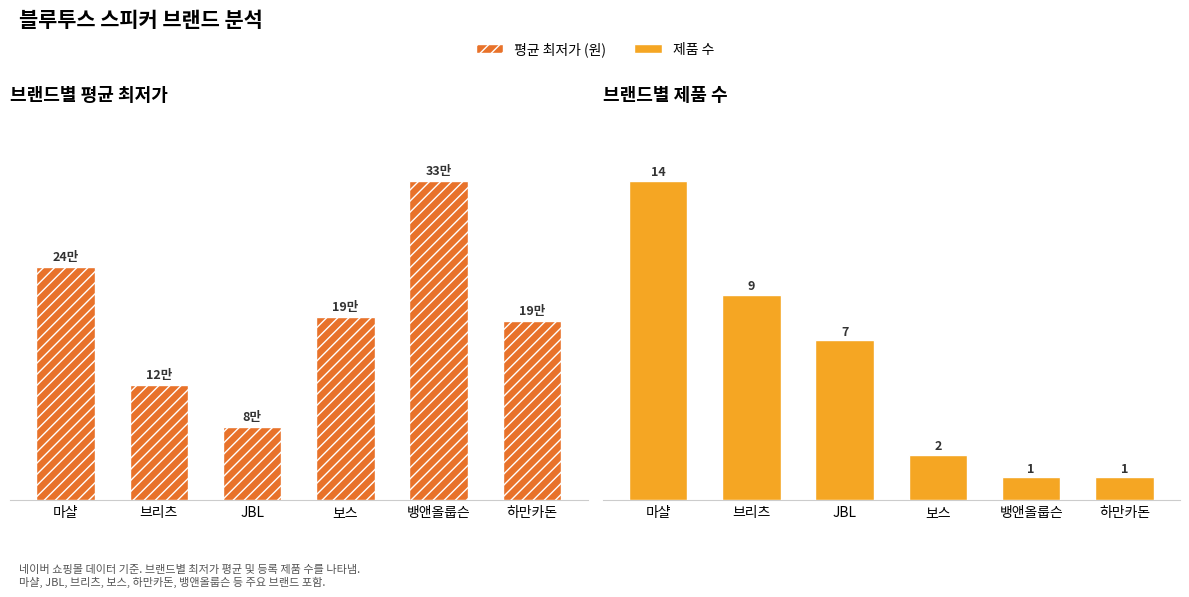

Is the value of 제품 수 at 브리츠 greater than the value of 평균 최저가 (원) at 브리츠?

No